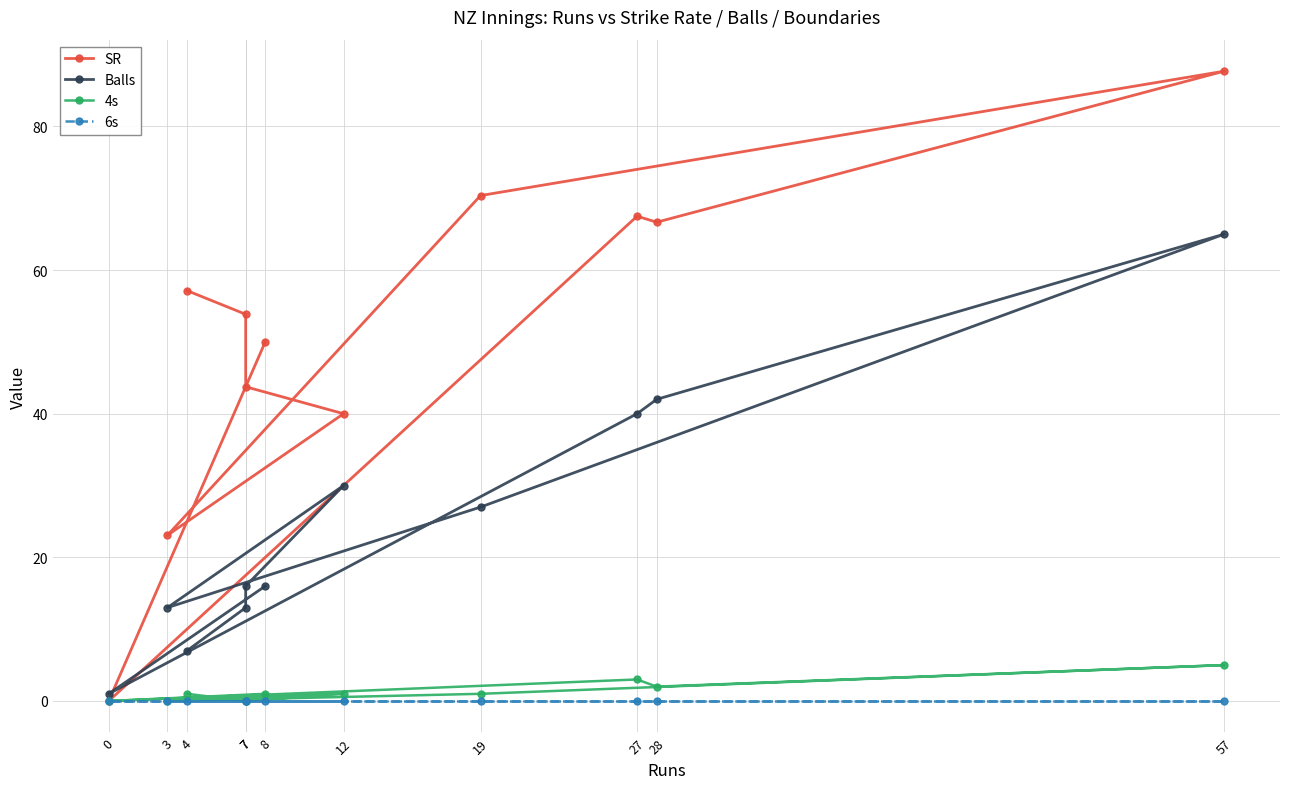

List the series in order of their peak value, lowest first.

6s, 4s, Balls, SR